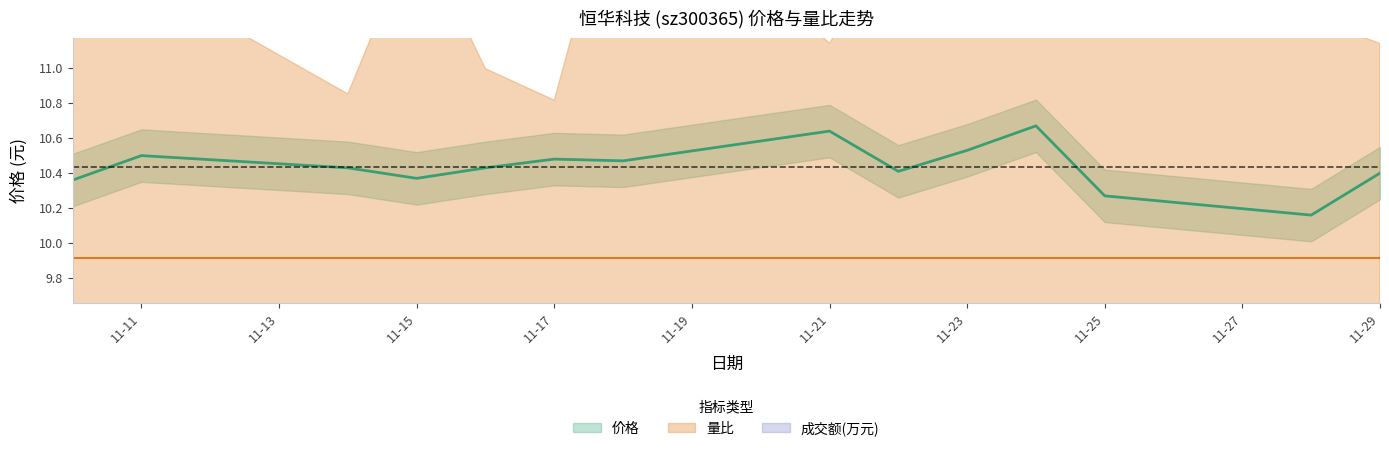

True or false: 价格 and 成交额(万元) cross at least once.

False